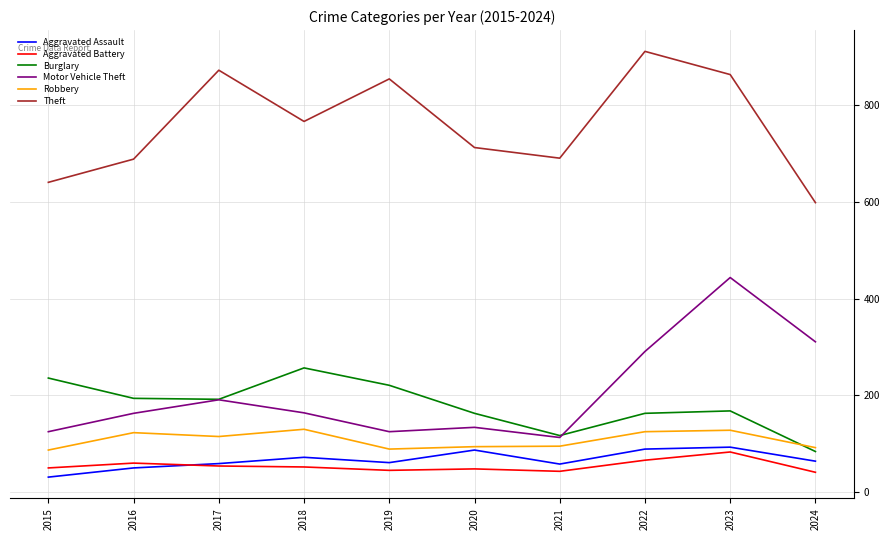

Which category has the highest value across all series?

2022